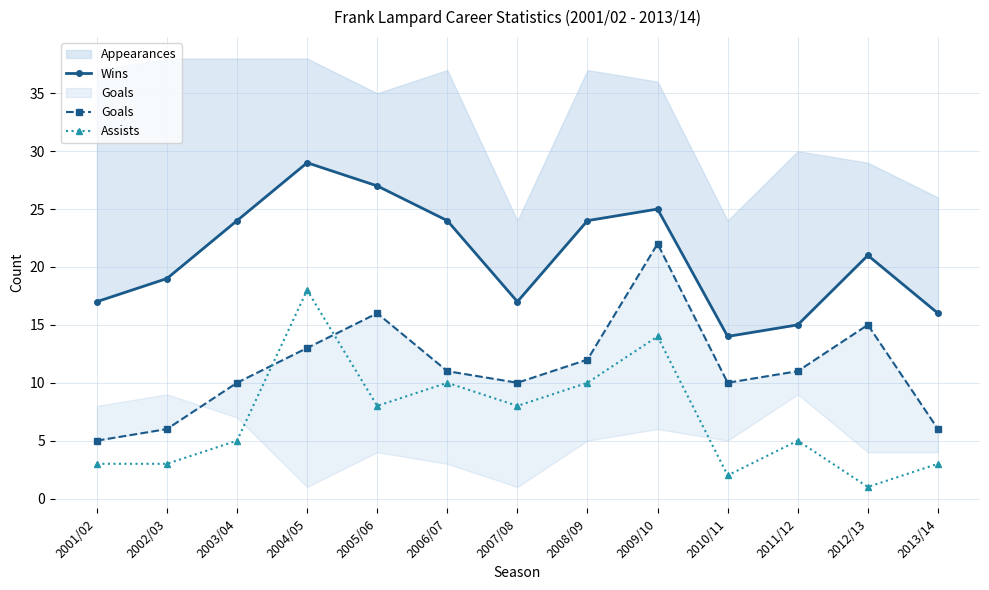

How many lines are shown in the chart?

3